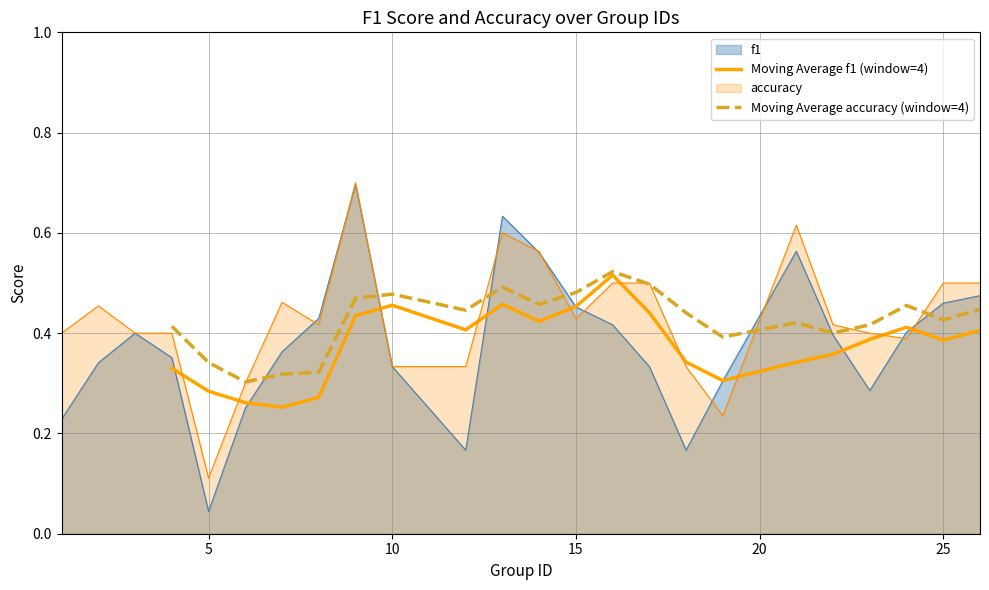

What is the value of the Moving Average accuracy (window=4) point at the 5th from the left?

0.3